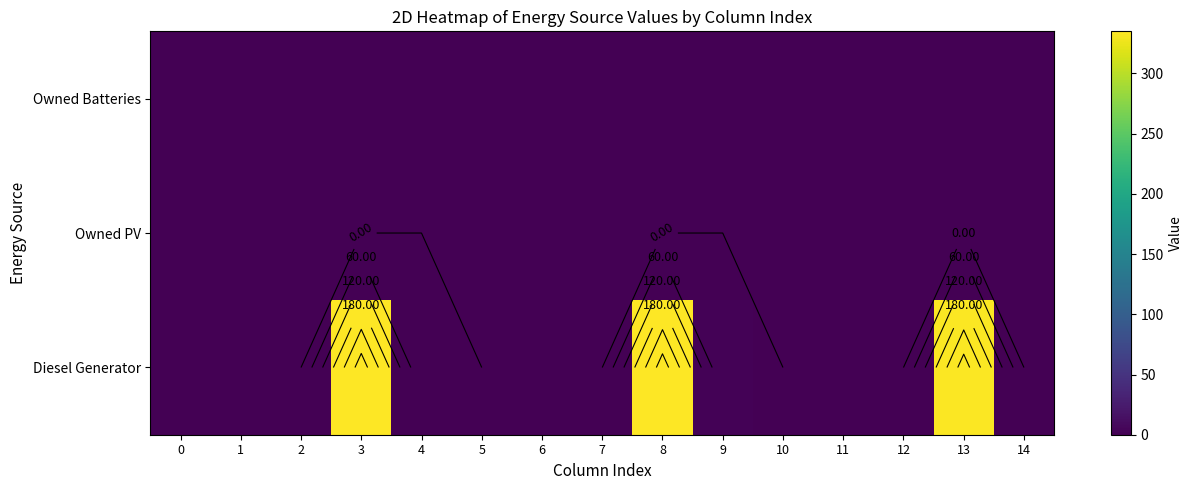

What is the sum of all Diesel Generator values?

1005.0